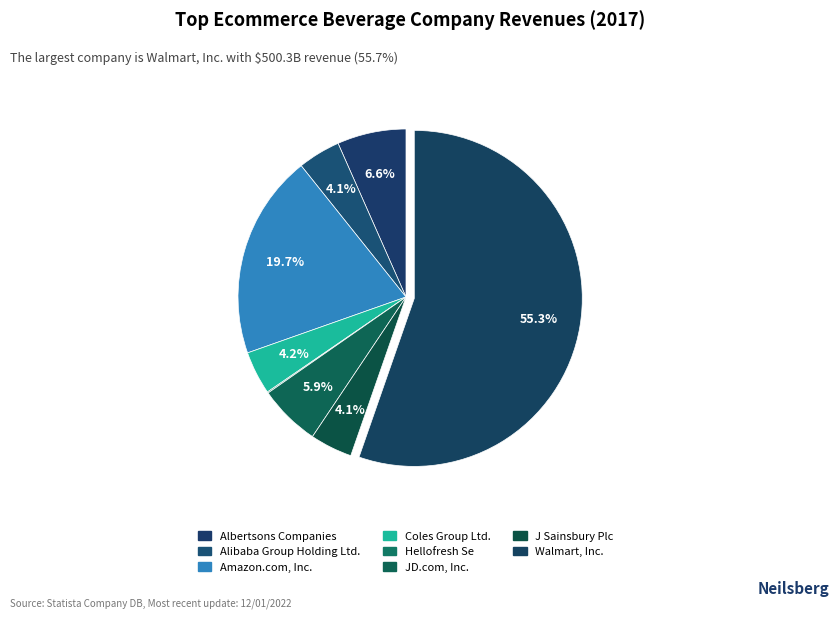

What portion of the pie excludes JD.com, Inc.?

94.1%